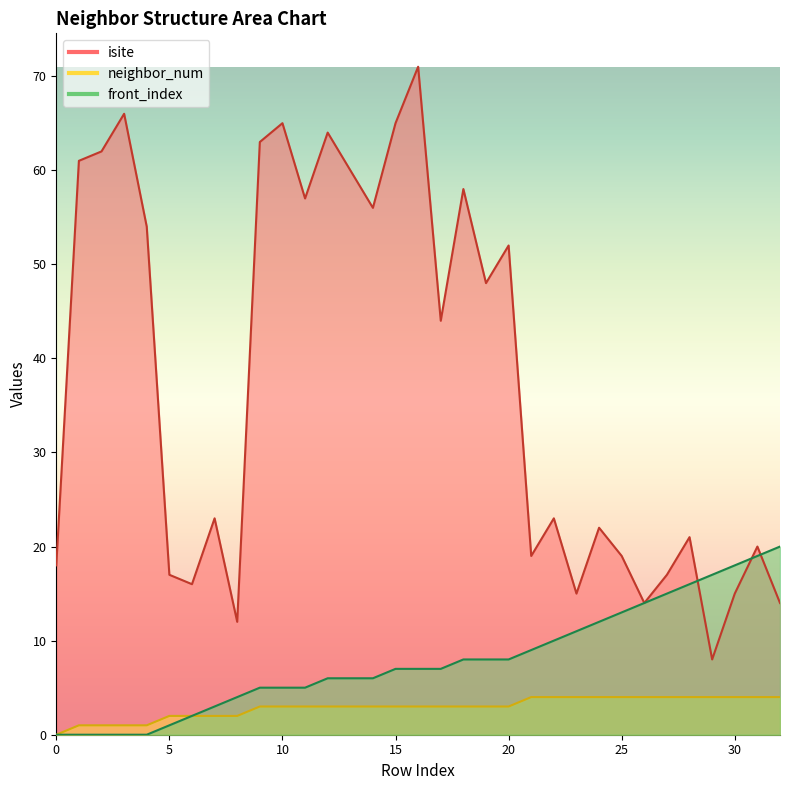

Rank the series by their maximum value, from lowest to highest.

neighbor_num, front_index, isite